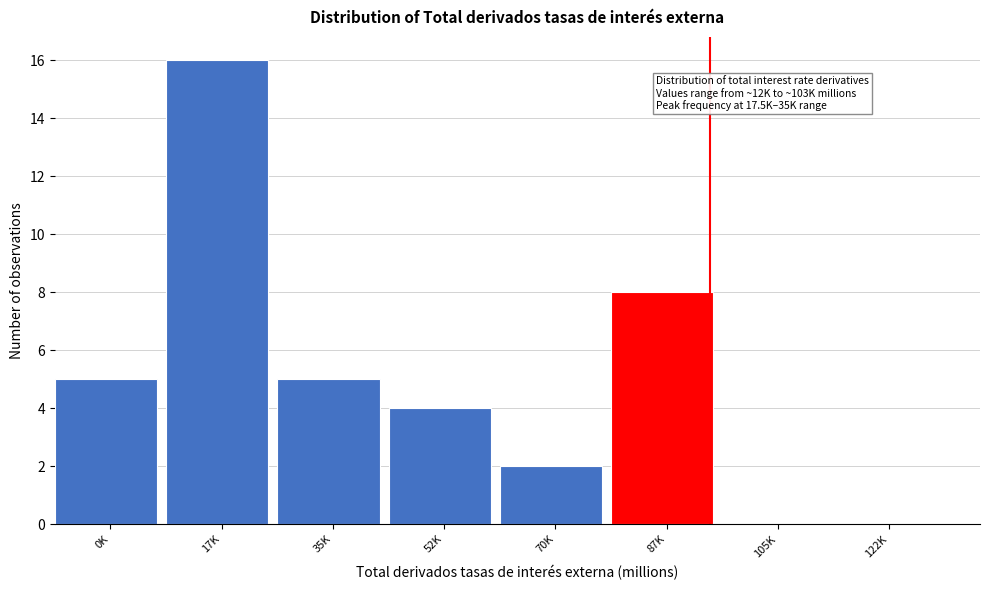

Reading right to left, transcribe all the data shown in this chart.

122K=0	105K=0	87K=8	70K=2	52K=4	35K=5	17K=16	0K=5